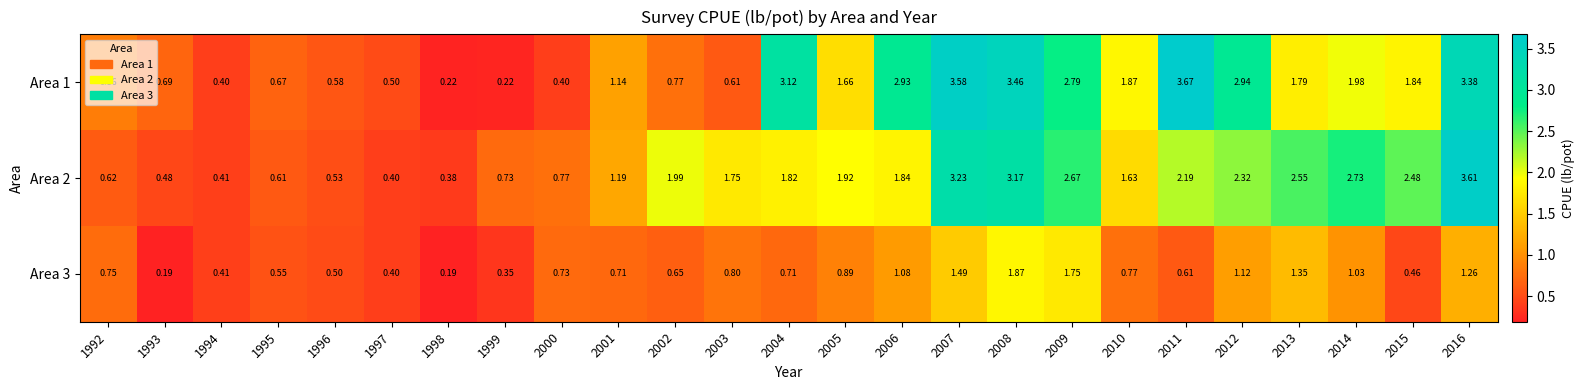

Which series has the largest total across all categories?

Area 1